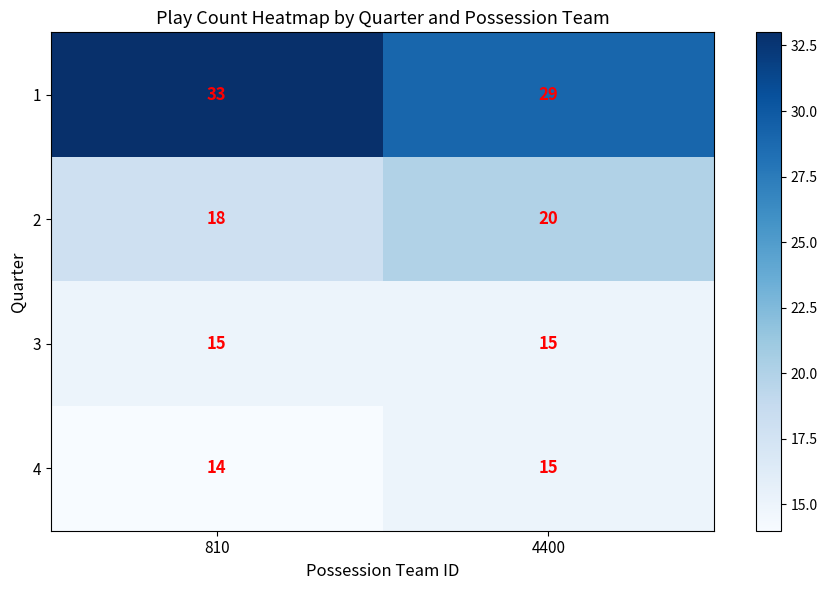

Reading left to right, what are all the values shown in this chart?

1: 810=33	4400=29
2: 810=18	4400=20
3: 810=15	4400=15
4: 810=14	4400=15